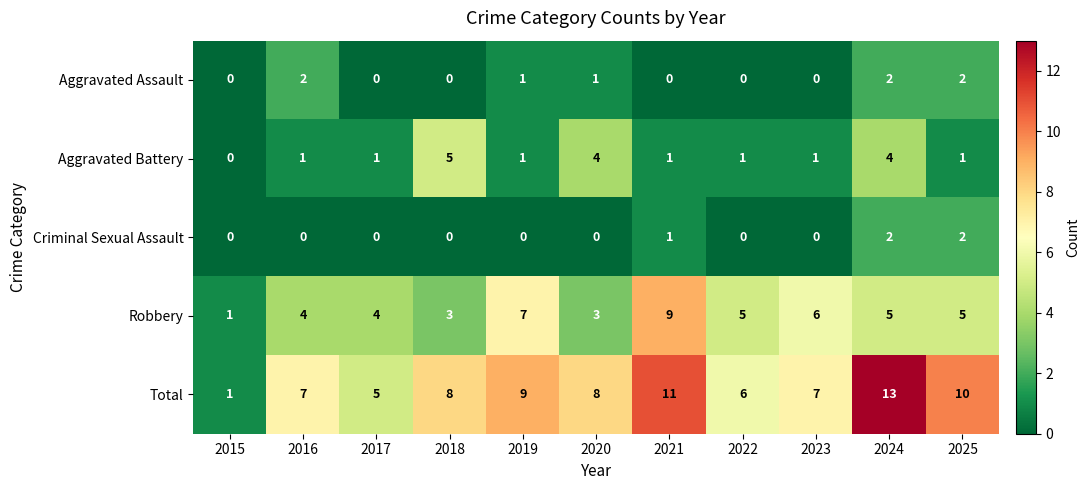

Is the value of Robbery at 2020 greater than the value of Total at 2025?

No